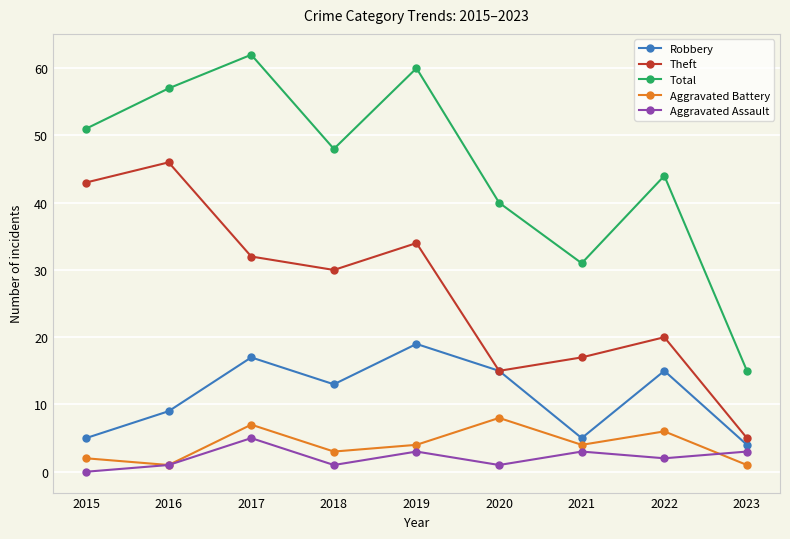

At which label does Robbery first exceed 13?

2017